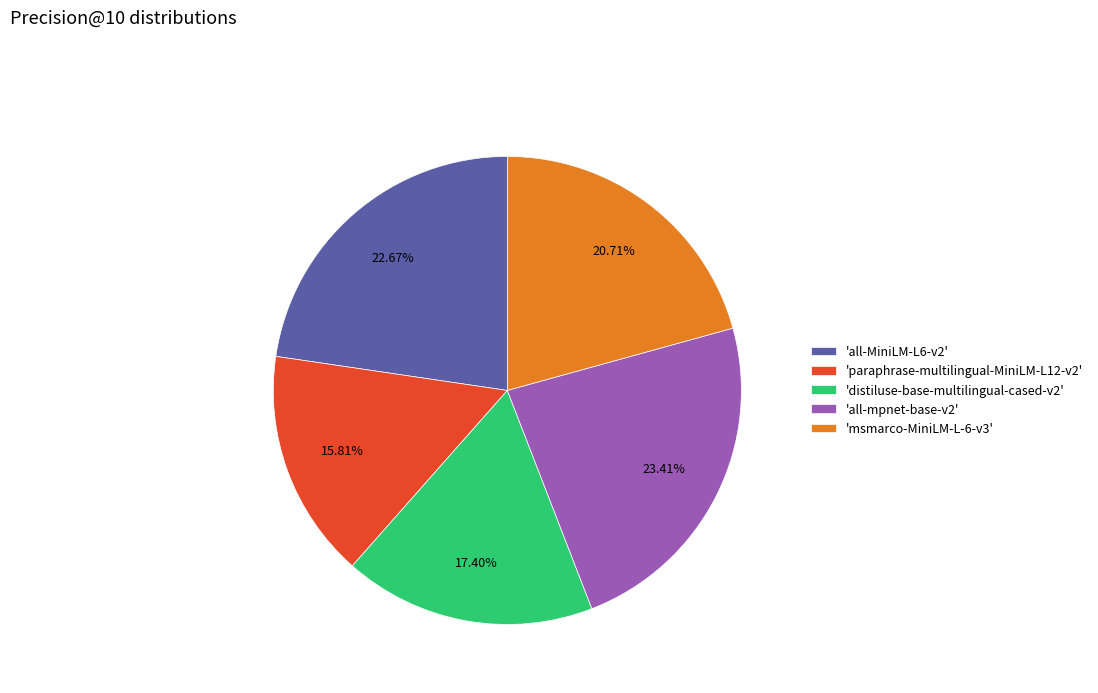

Rank the categories by value from lowest to highest.

'paraphrase-multilingual-MiniLM-L12-v2', 'distiluse-base-multilingual-cased-v2', 'msmarco-MiniLM-L-6-v3', 'all-MiniLM-L6-v2', 'all-mpnet-base-v2'